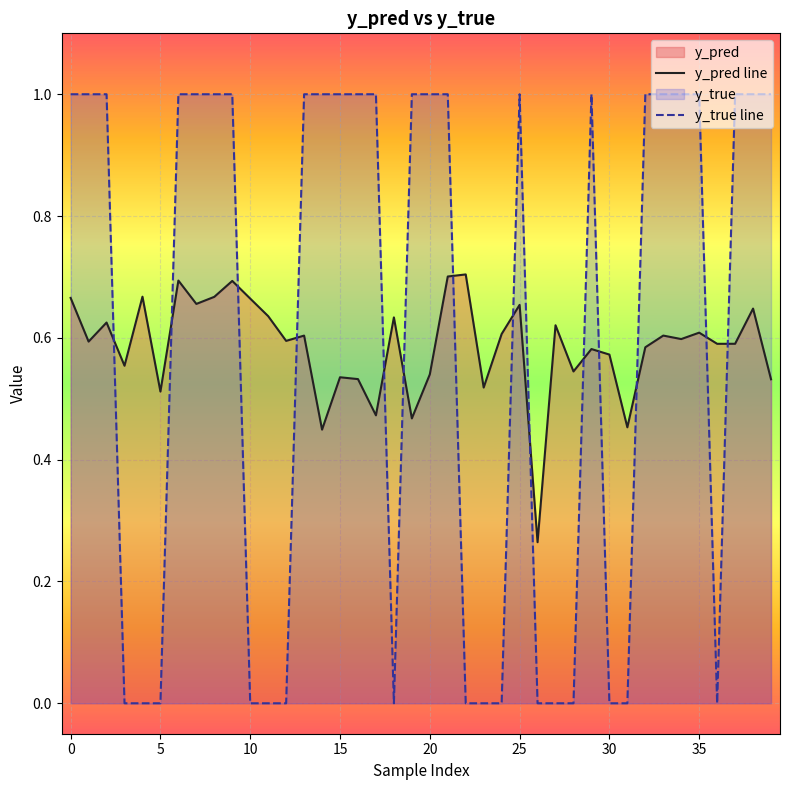

Is the value of y_true line at 38 greater than the value of y_pred line at 17?

Yes